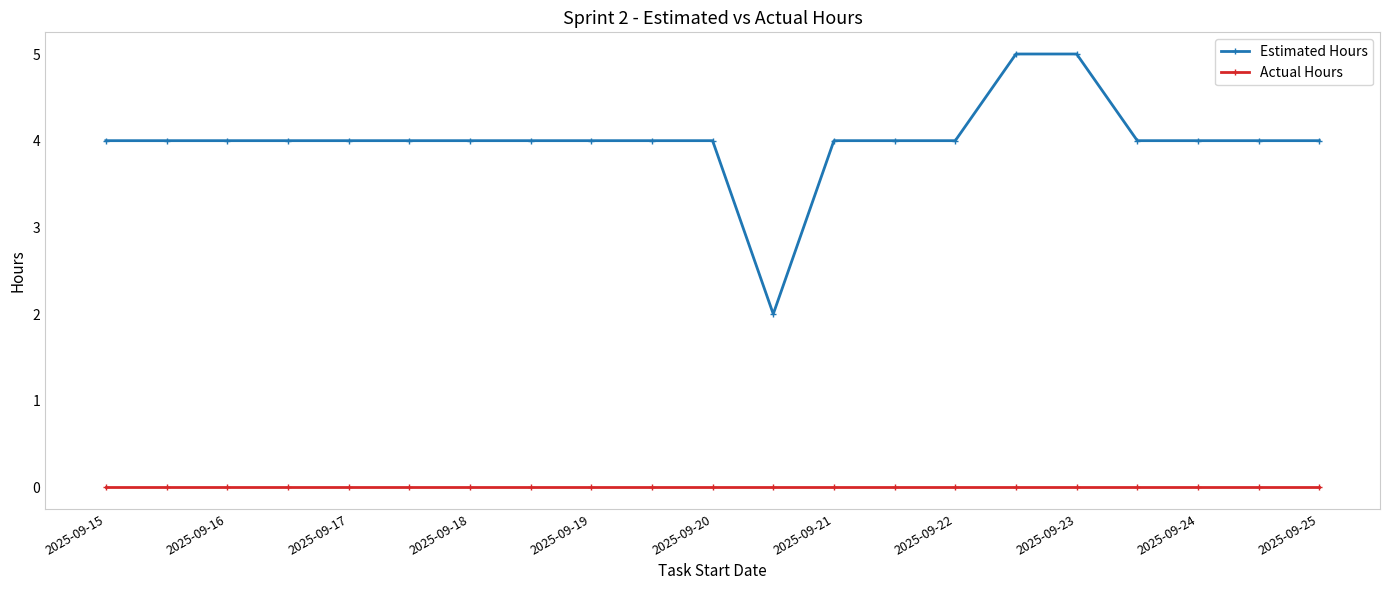

How many lines are shown in the chart?

2